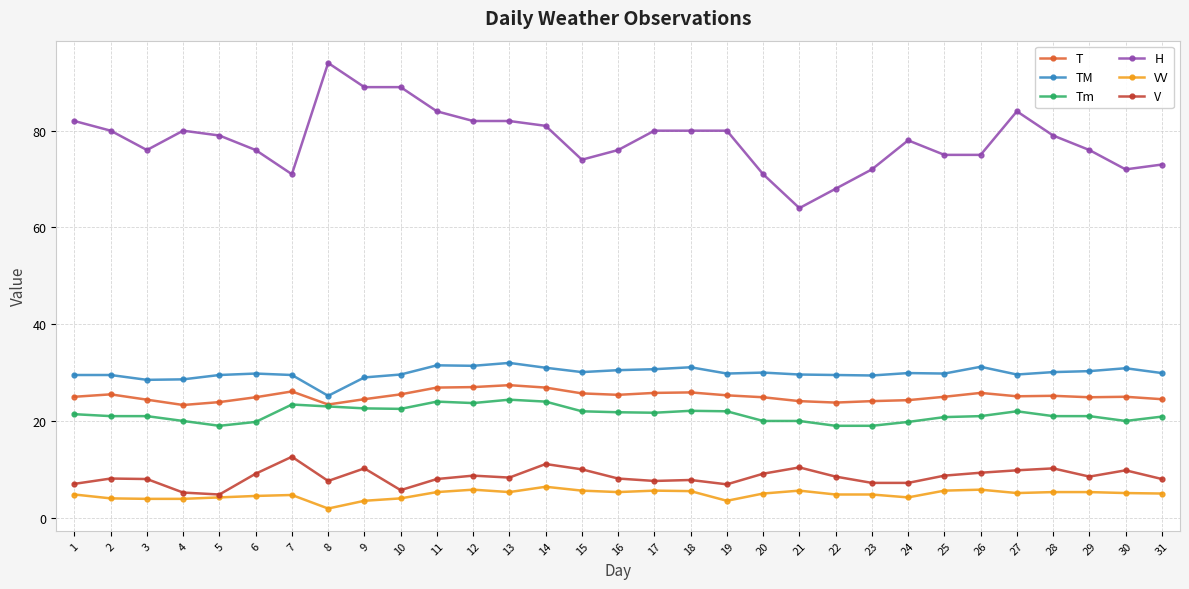

At 21, list the series in order from smallest to largest.

VV, V, Tm, T, TM, H